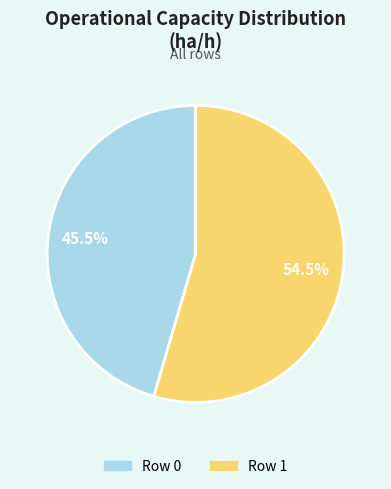

How much of the chart is everything except Row 1?

45.5%